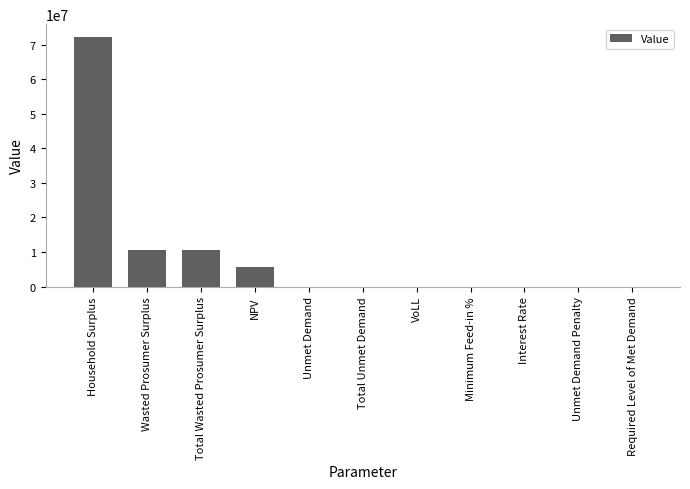

Between VoLL and Wasted Prosumer Surplus, which is larger?

Wasted Prosumer Surplus